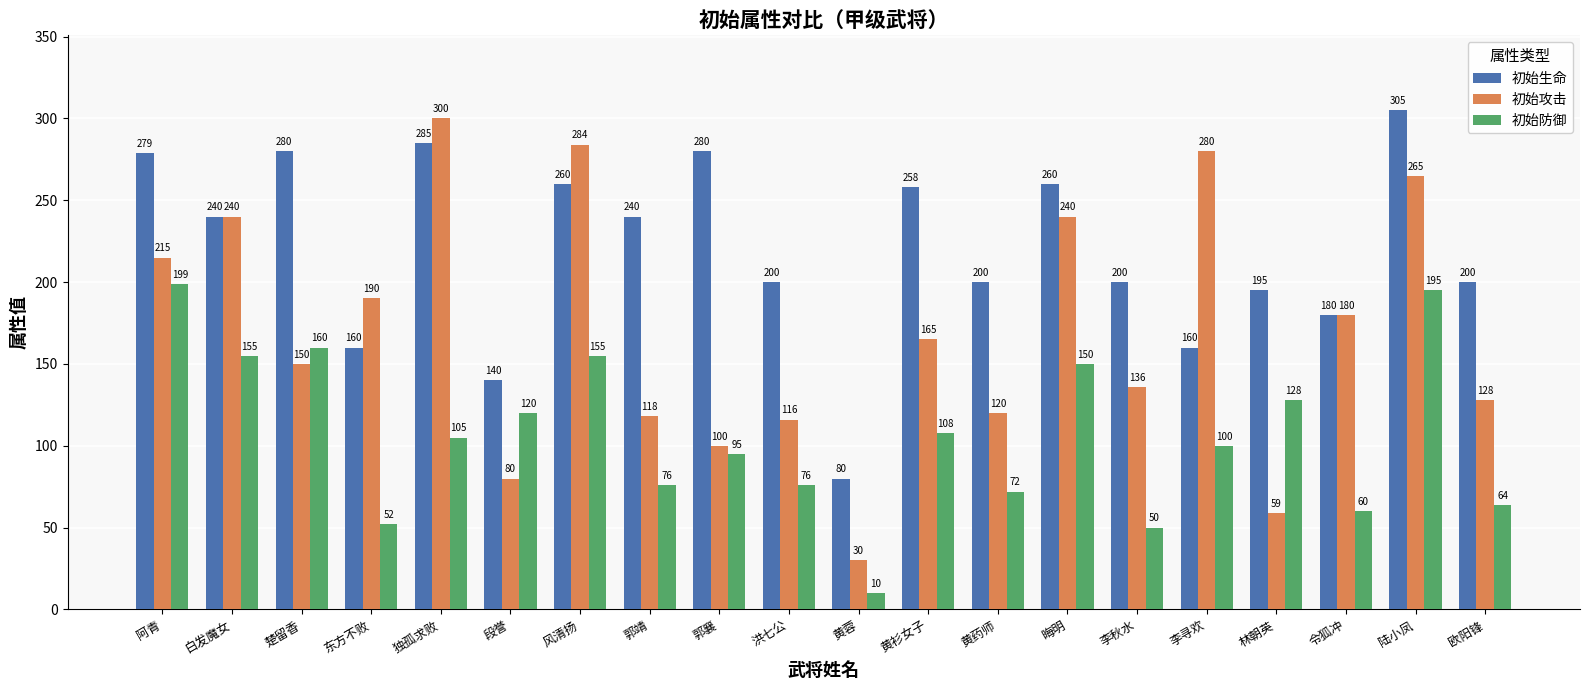

How many values in the 初始生命 series are below 240?

10